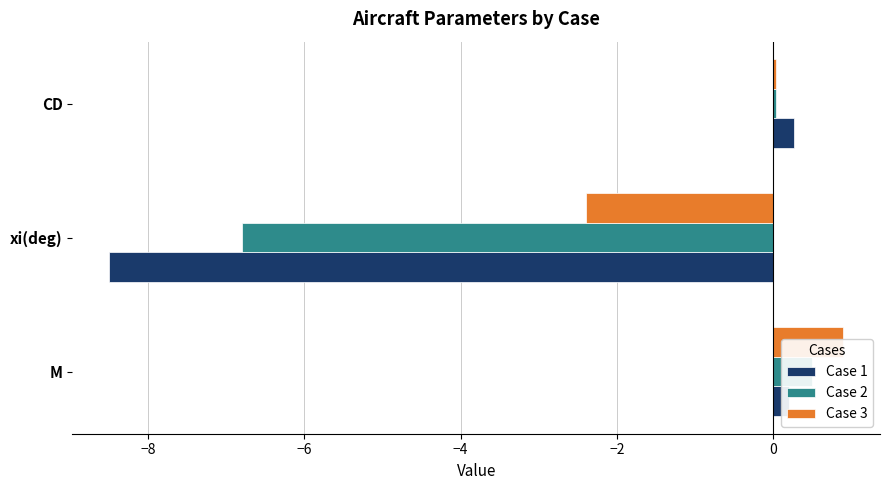

What is the lowest value of the Case 3 series?

-2.4